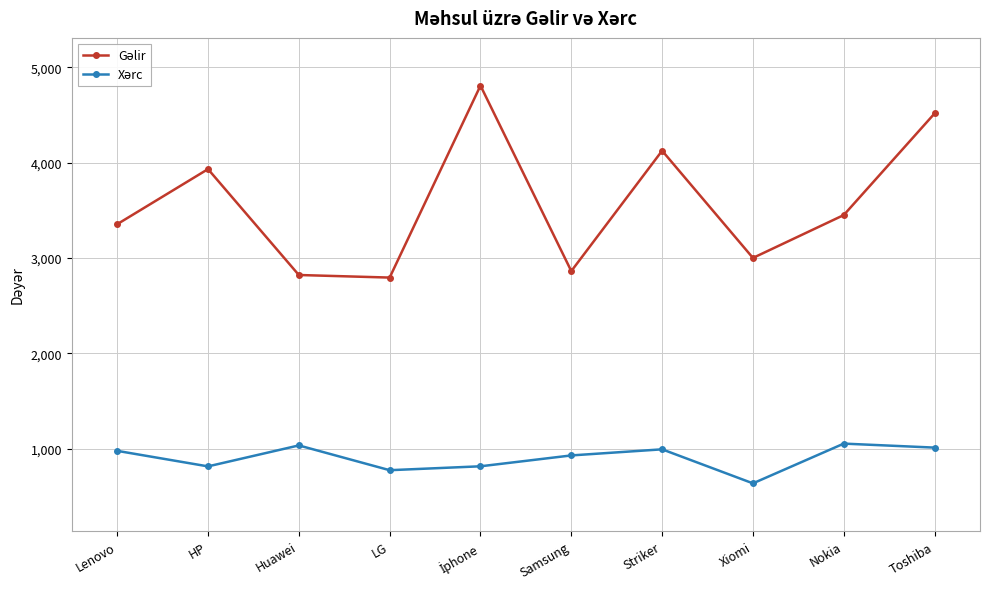

What is the label of the 2nd point from the left?

HP